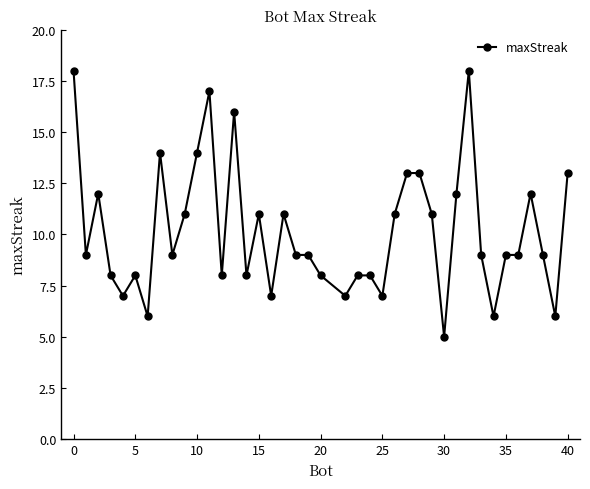

What is the average value?

10